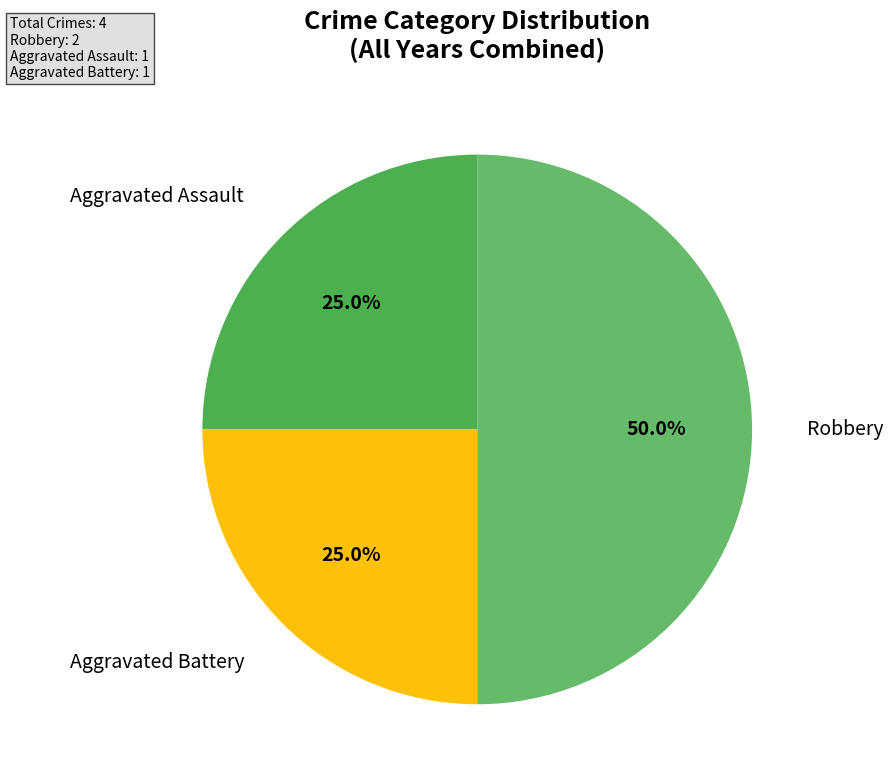

How many segments does this pie chart have?

3